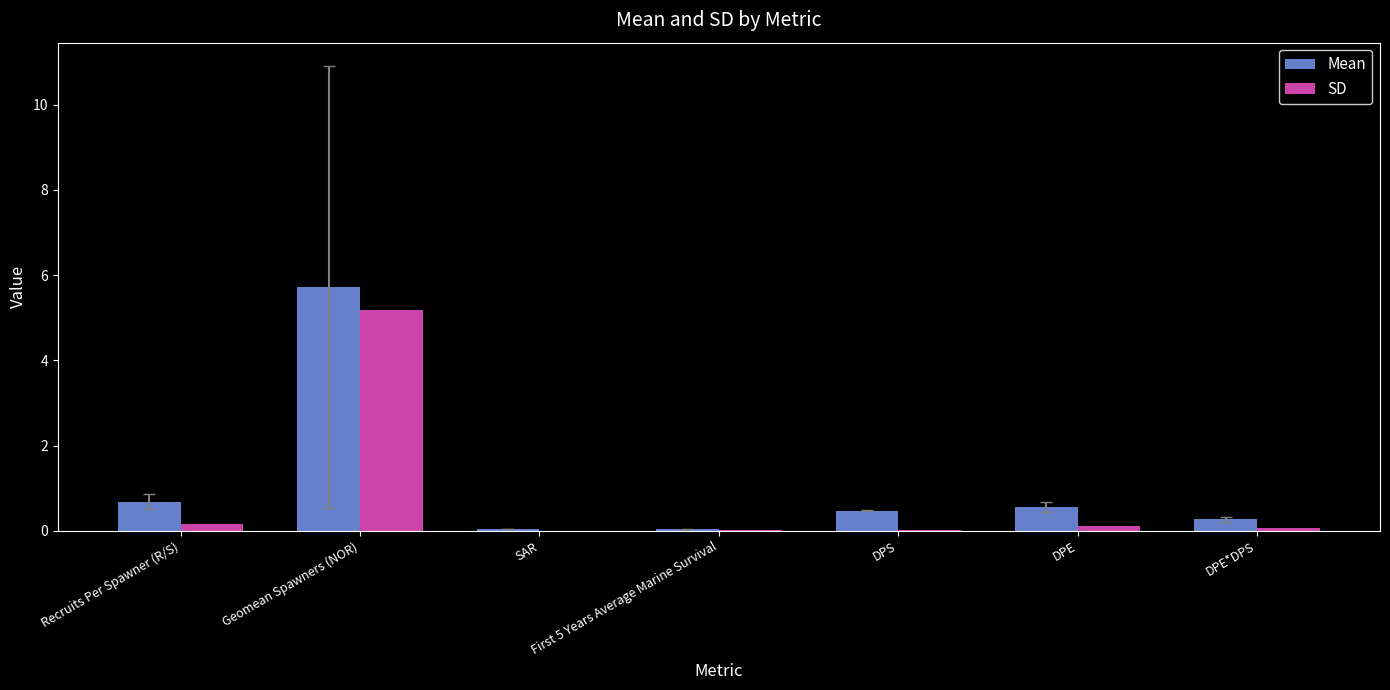

What are all the series names shown in the legend?

Mean, SD